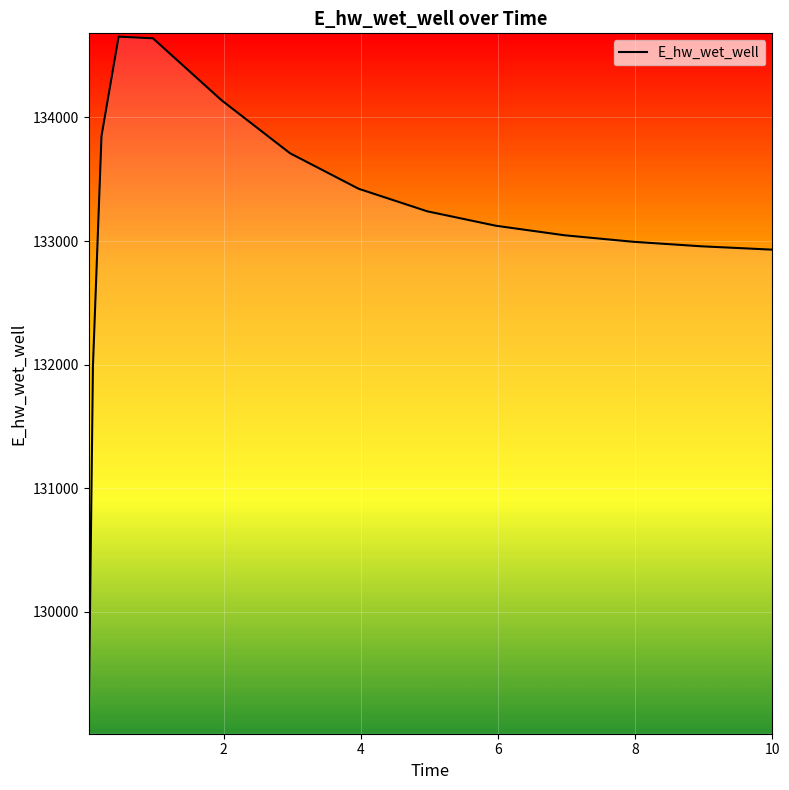

What is the difference between the maximum and minimum values?

5573.7